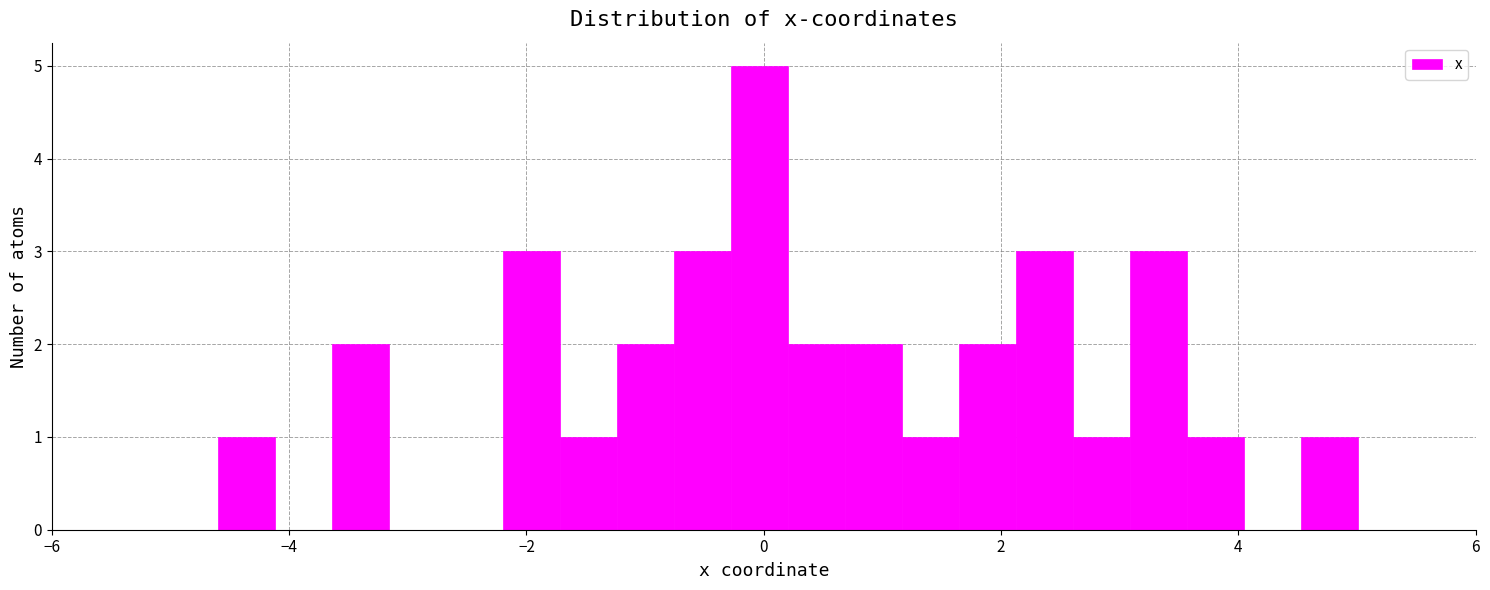

Around what value on the x-axis is the tallest bar? Give the approximate position of its centre, as read against the axis.

0.0